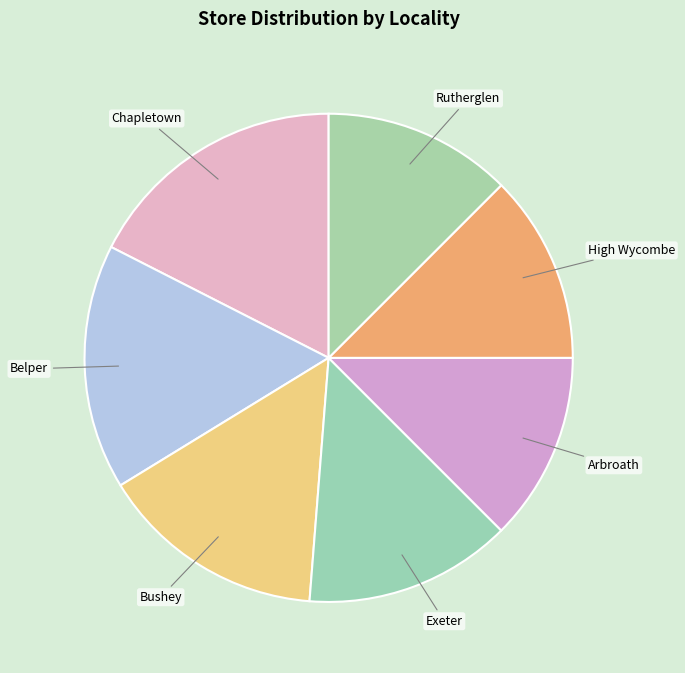

What is the ratio of the value at Exeter to the value at Belper?

0.8